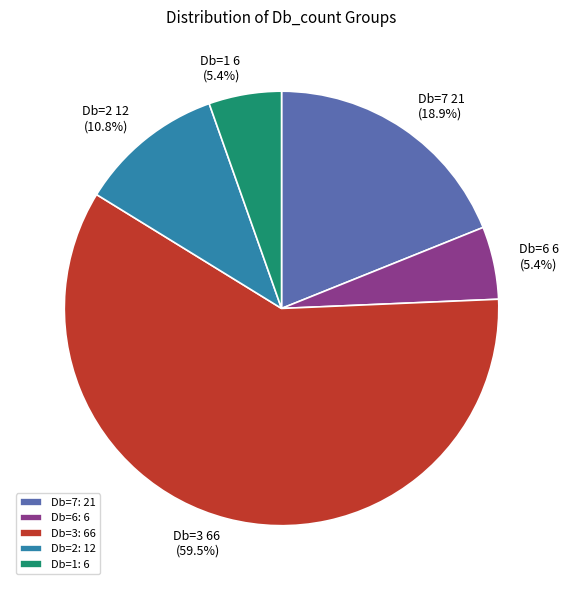

What is the majority slice?

Db=3: 66